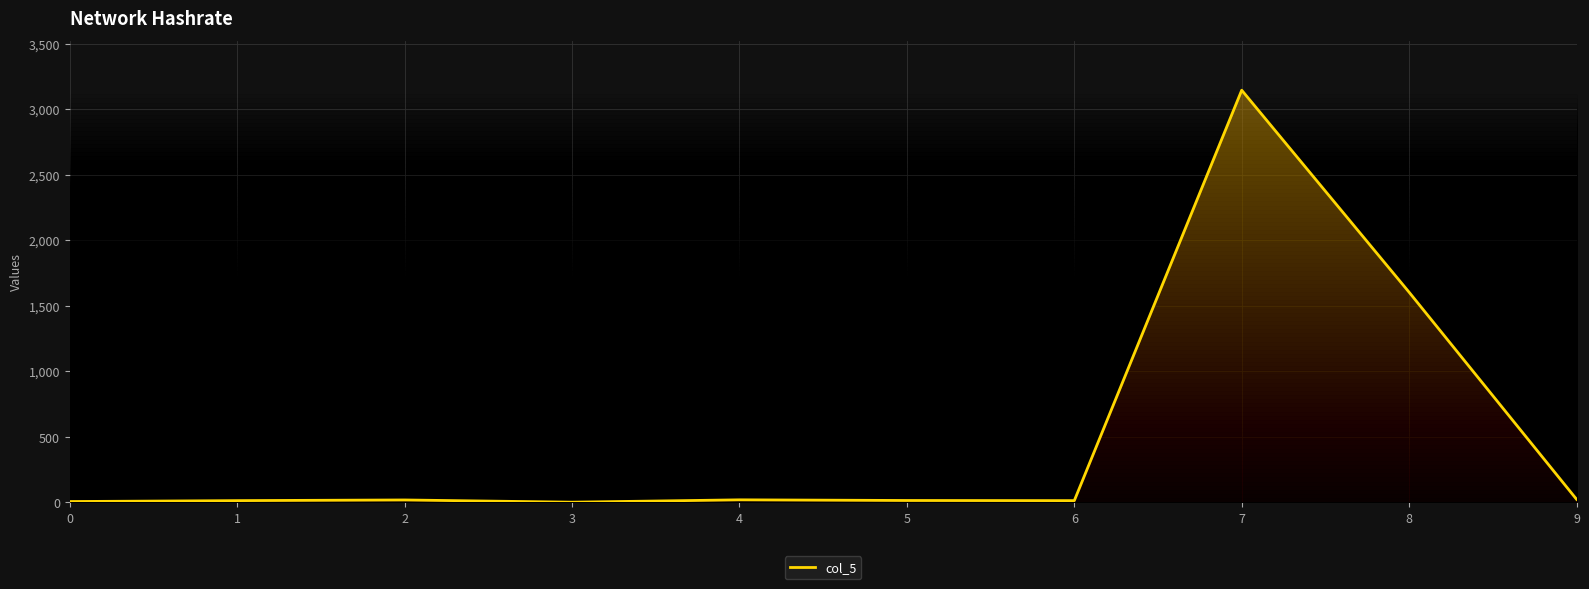

What is the greatest value displayed?

3144